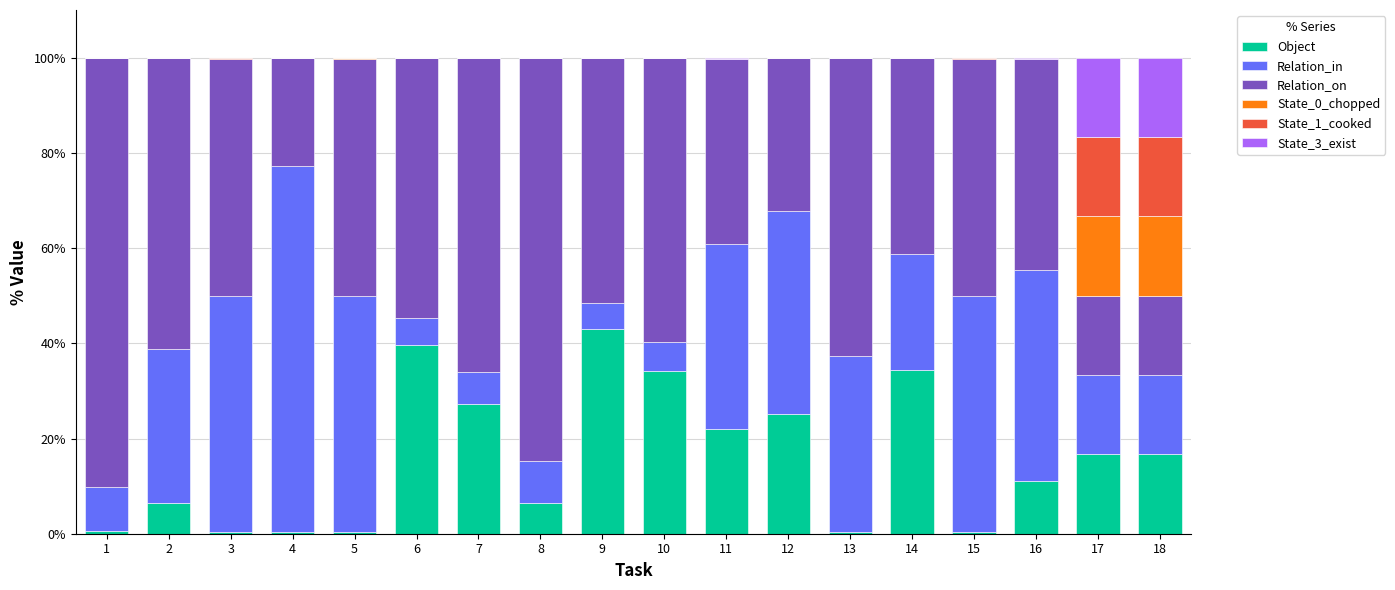

At which label does Object reach its peak?

9